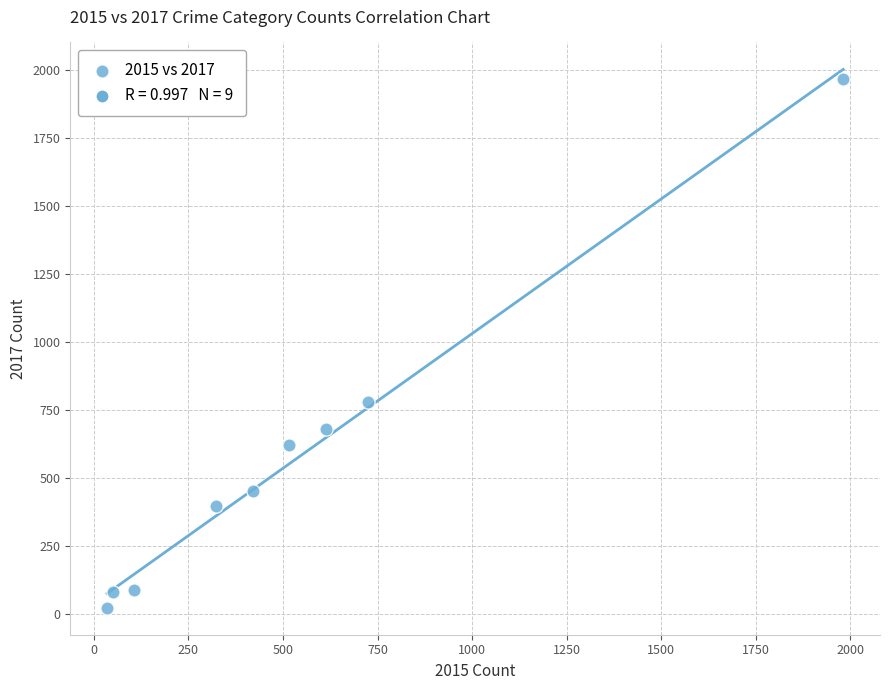

What Y value in the scatter plot is closest to 995?

780